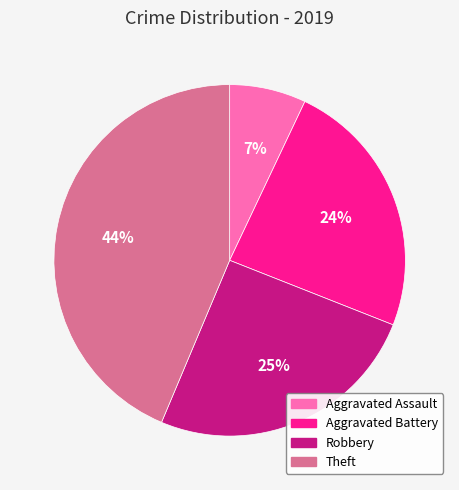

To the nearest percent, what is the average slice percentage?

25%